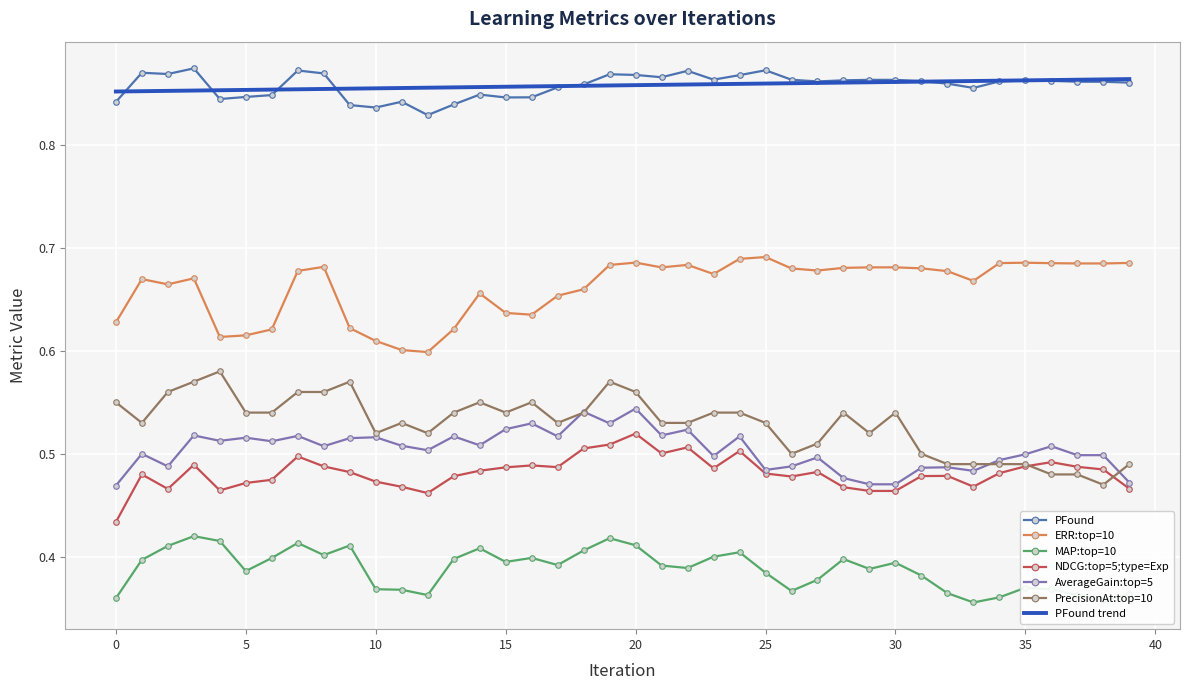

True or false: NDCG:top=5;type=Exp and PFound trend intersect in this chart.

False